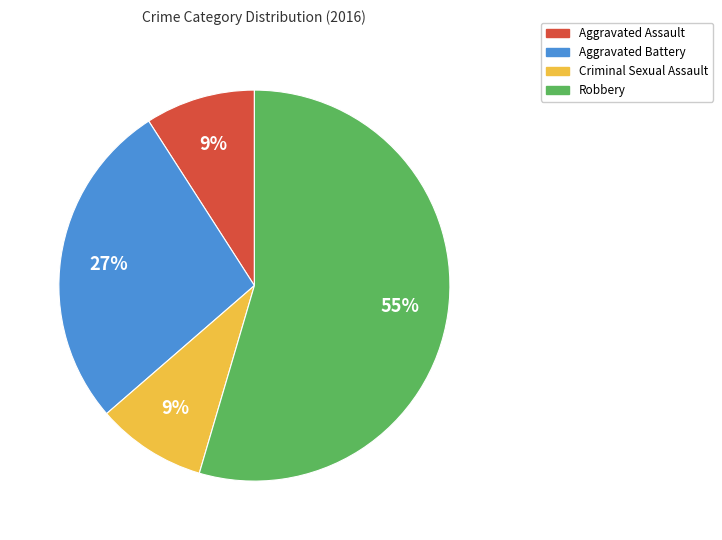

Which category has the biggest portion of the pie?

Robbery